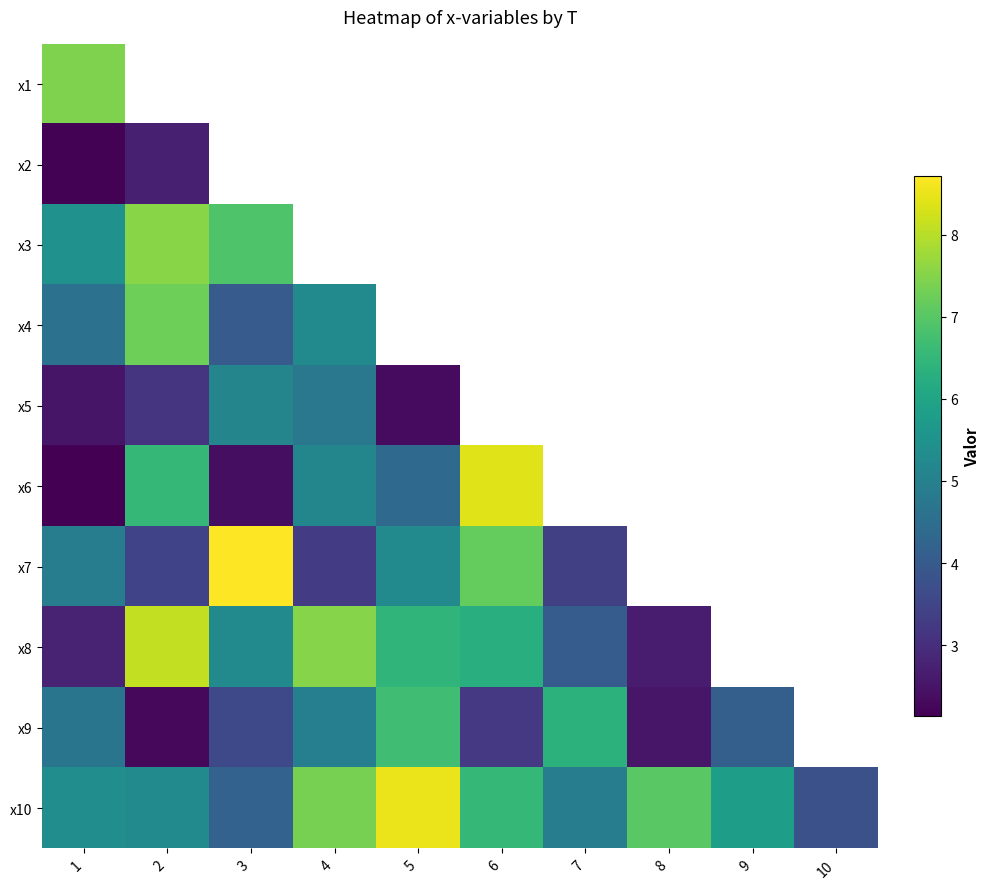

List the series in order of their peak value, highest first.

x7, x10, x6, x8, x3, x1, x4, x9, x5, x2